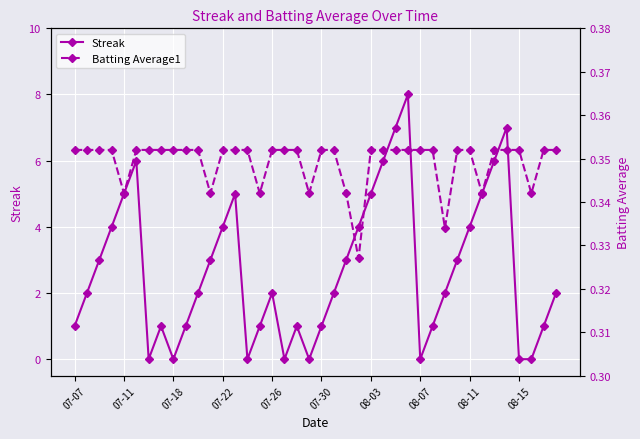

Which series has the largest total across all categories?

Streak